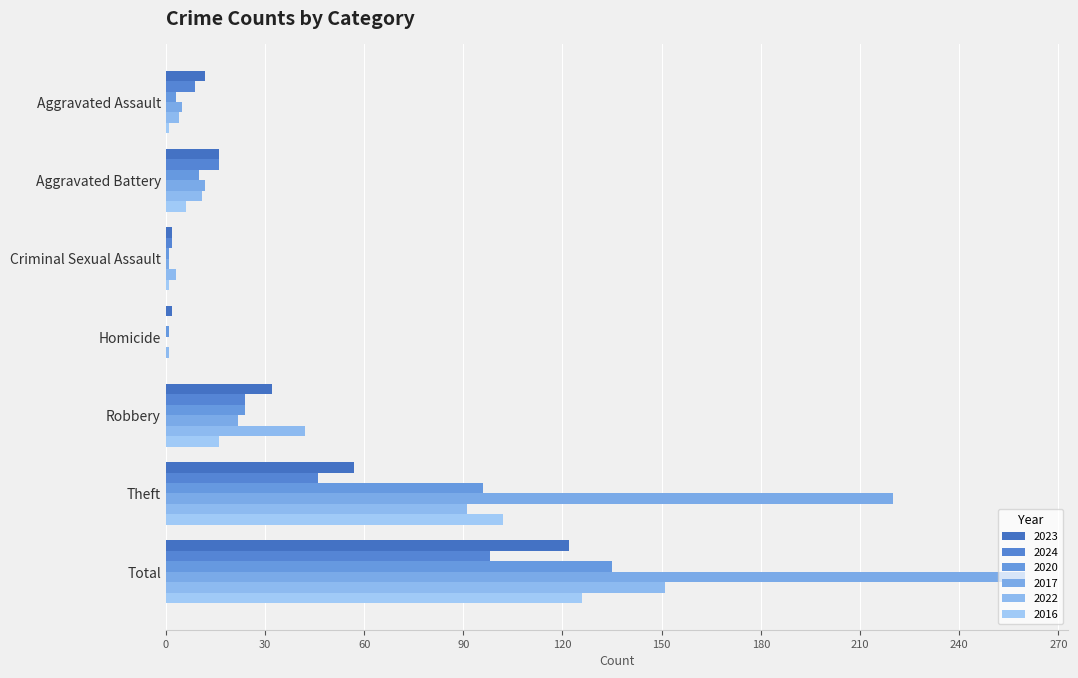

What is the sum of all 2020 values?

270